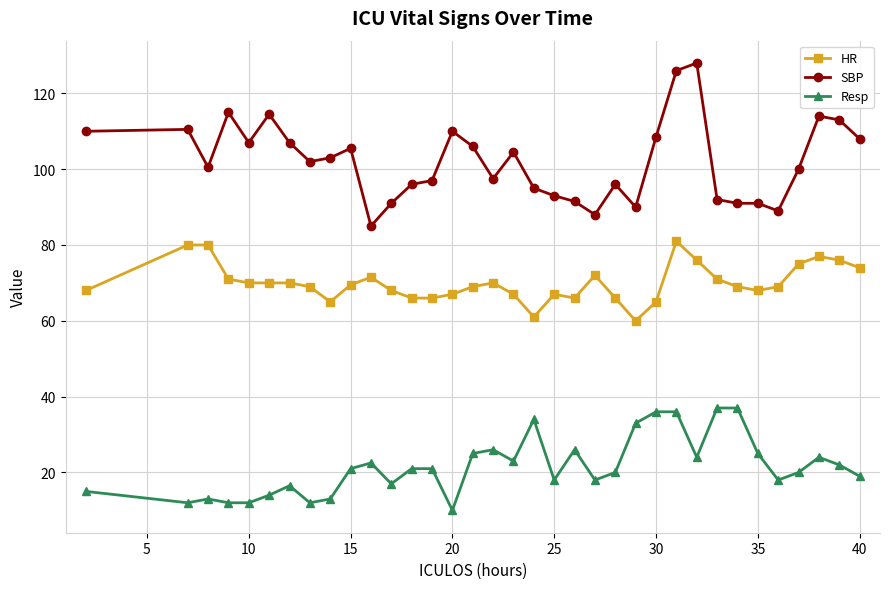

What is the average value of the Resp series?

21.5